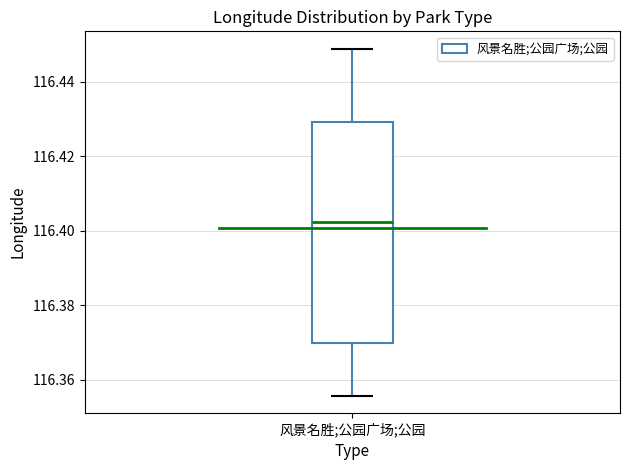

Transcribe this box plot: give where the median line is, the range the box spans, and where the two whiskers end, as read against the y-axis. The values are not printed on the chart, so give them approximately, as read against the axis.

median 116.402, box 116.370 to 116.430, whiskers 116.356 to 116.448